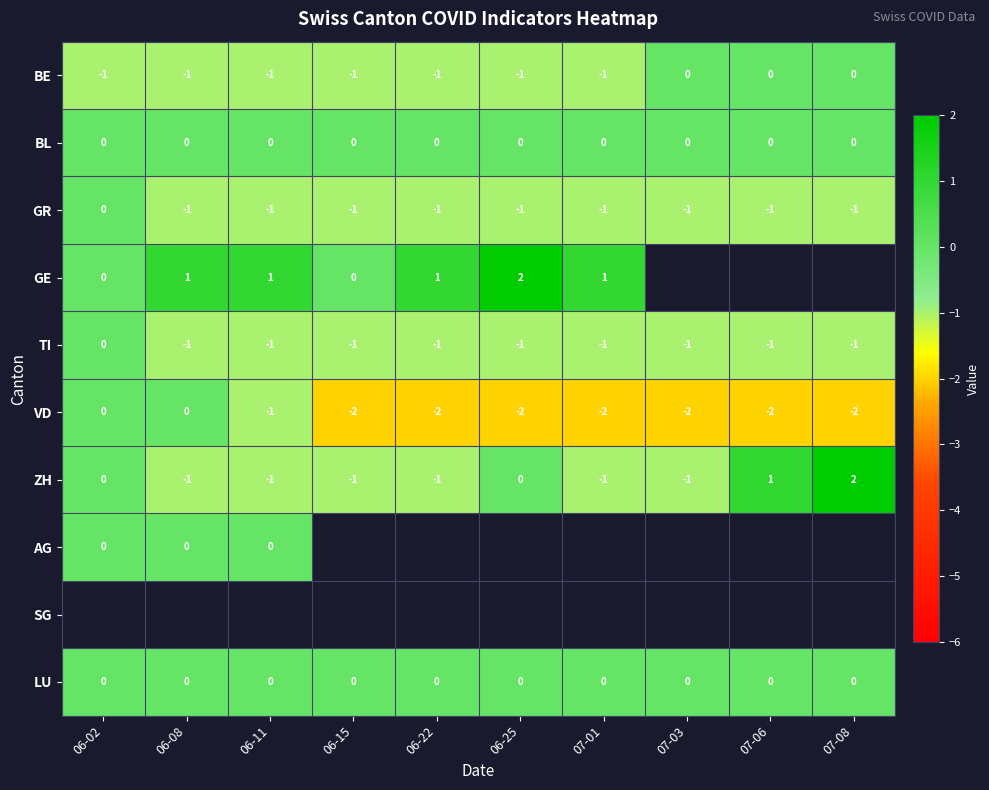

Where is TI nearest to the value 0?

06-02